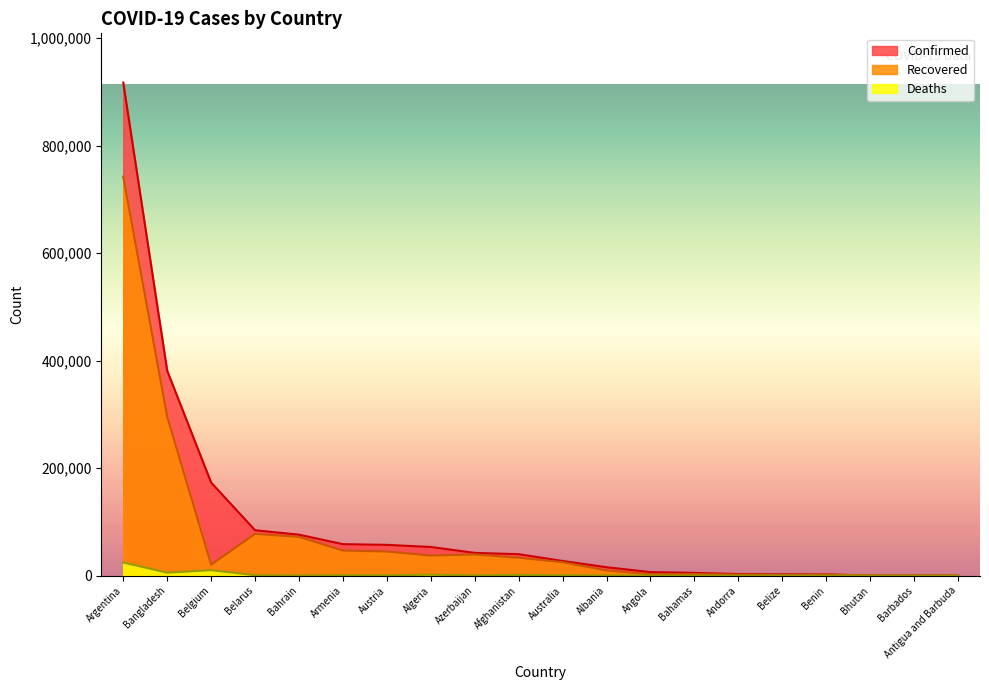

What are all the series names shown in the legend?

Confirmed, Recovered, Deaths